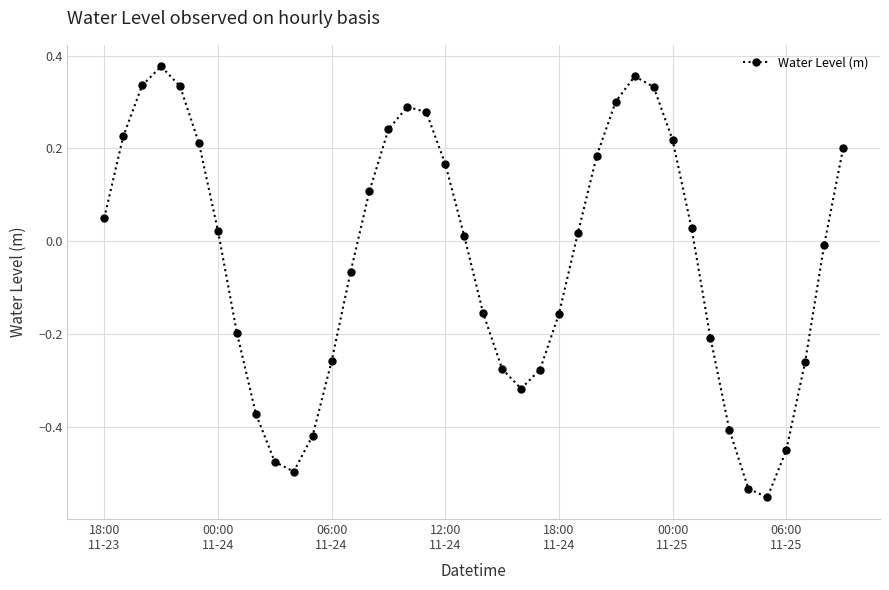

What is the sum of all values?

-1.6